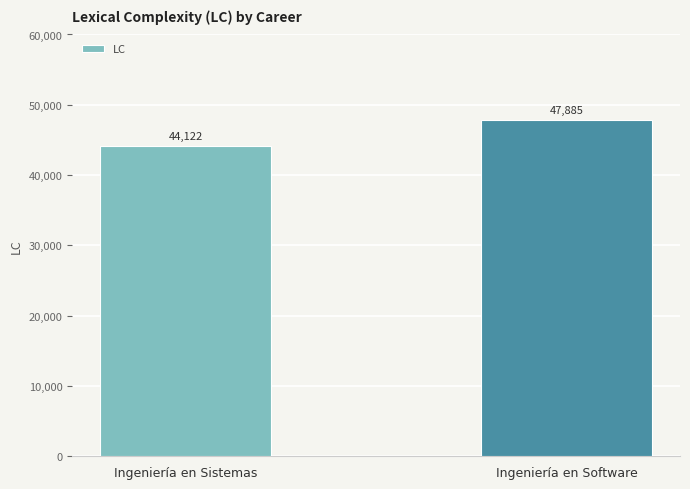

What is the label of the 2nd bar from the right?

Ingeniería en Sistemas